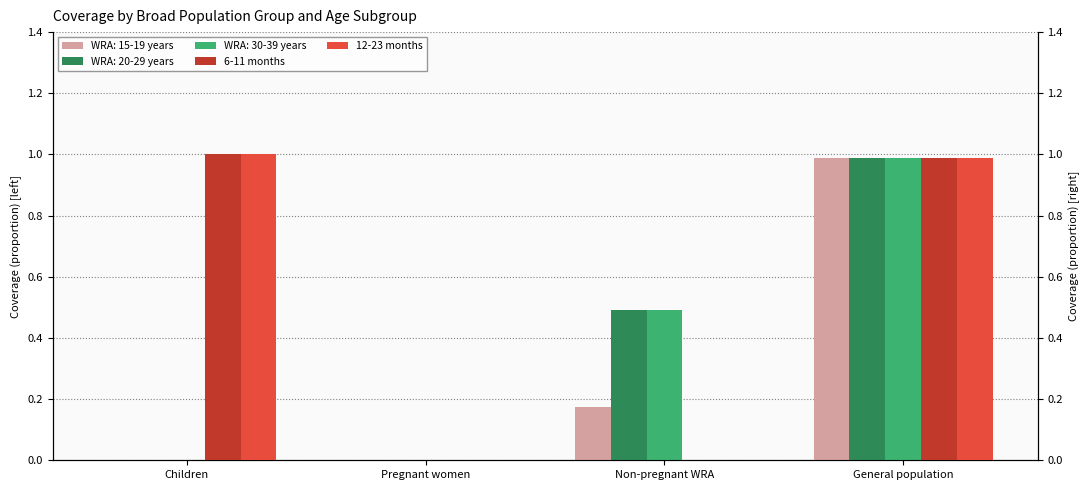

Which category has the lowest value in the 6-11 months series?

Pregnant women